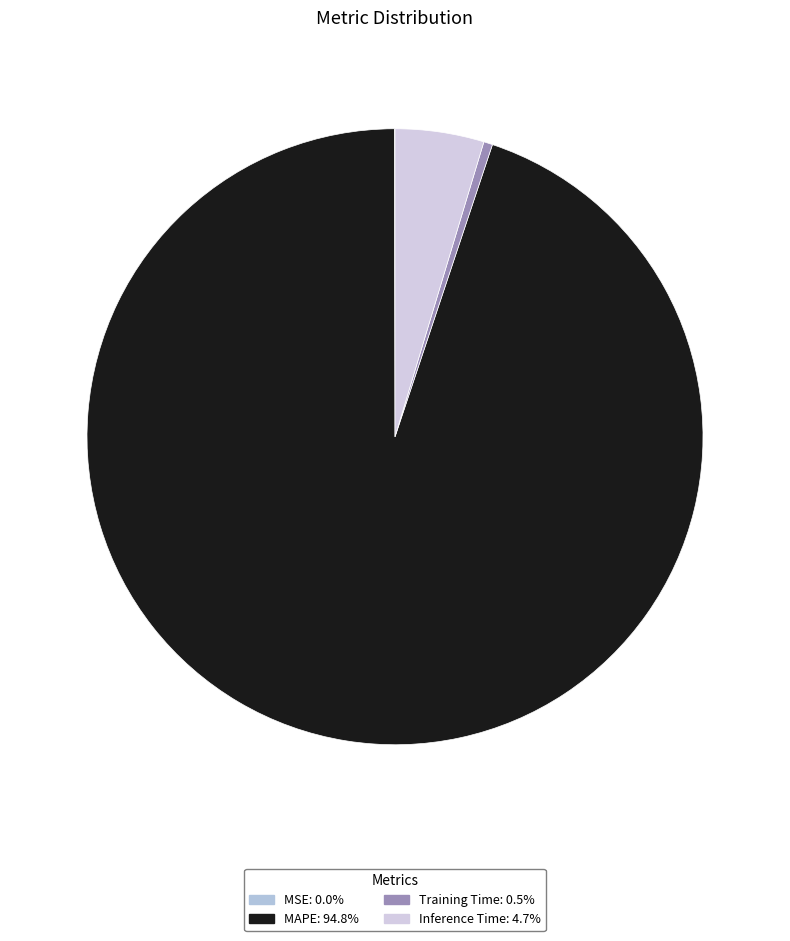

To the nearest percent, what is the difference between the largest and smallest slice percentages?

95%